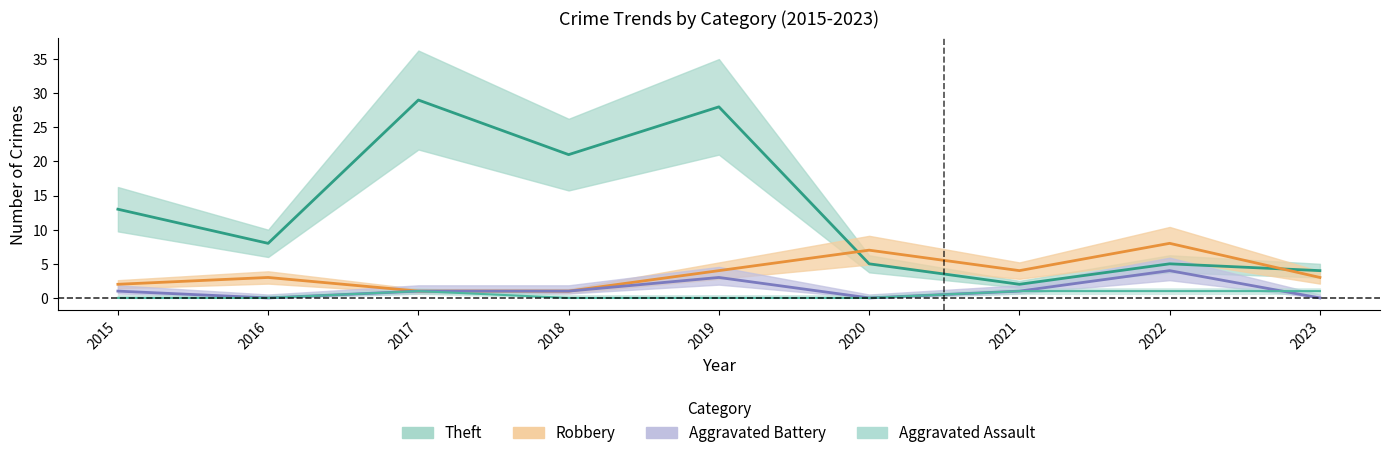

What is the maximum value for Aggravated Assault?

1